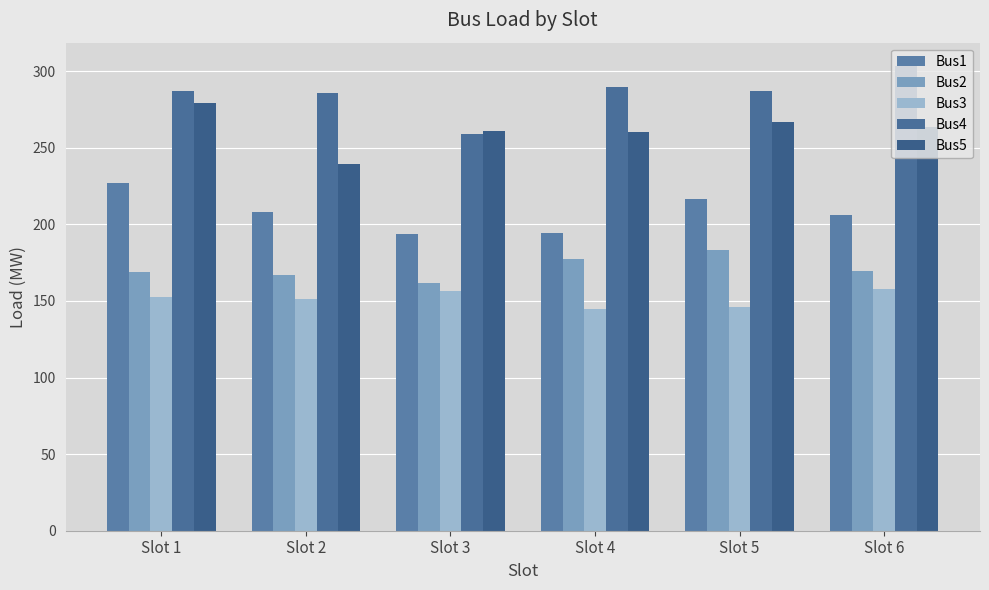

Count the number of data series in this chart.

5